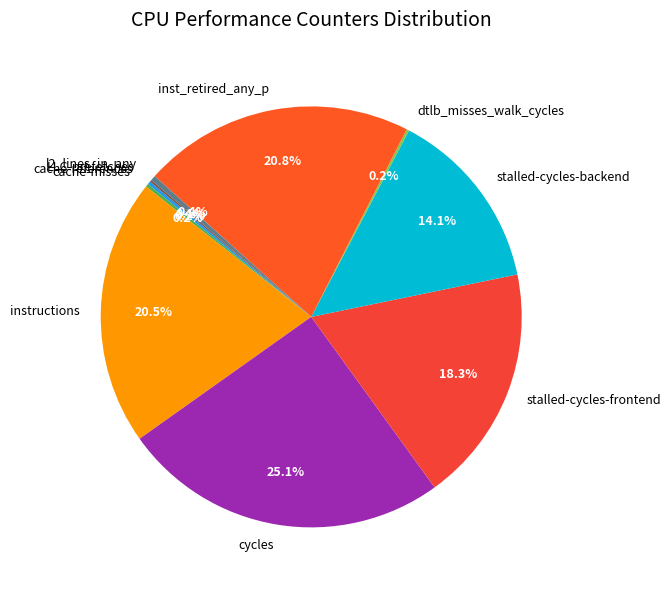

Which slice is the largest?

cycles